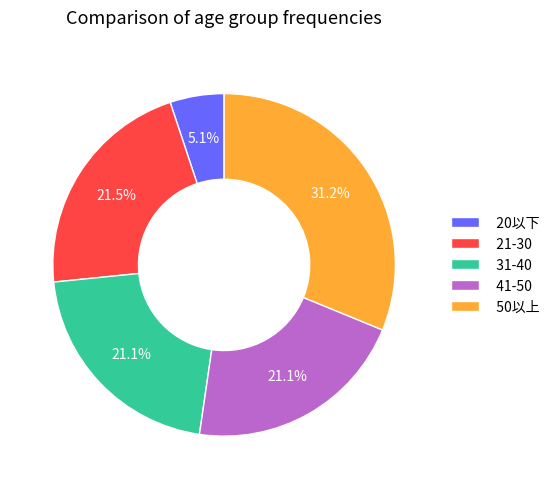

Which category has the smallest portion of the pie?

20以下